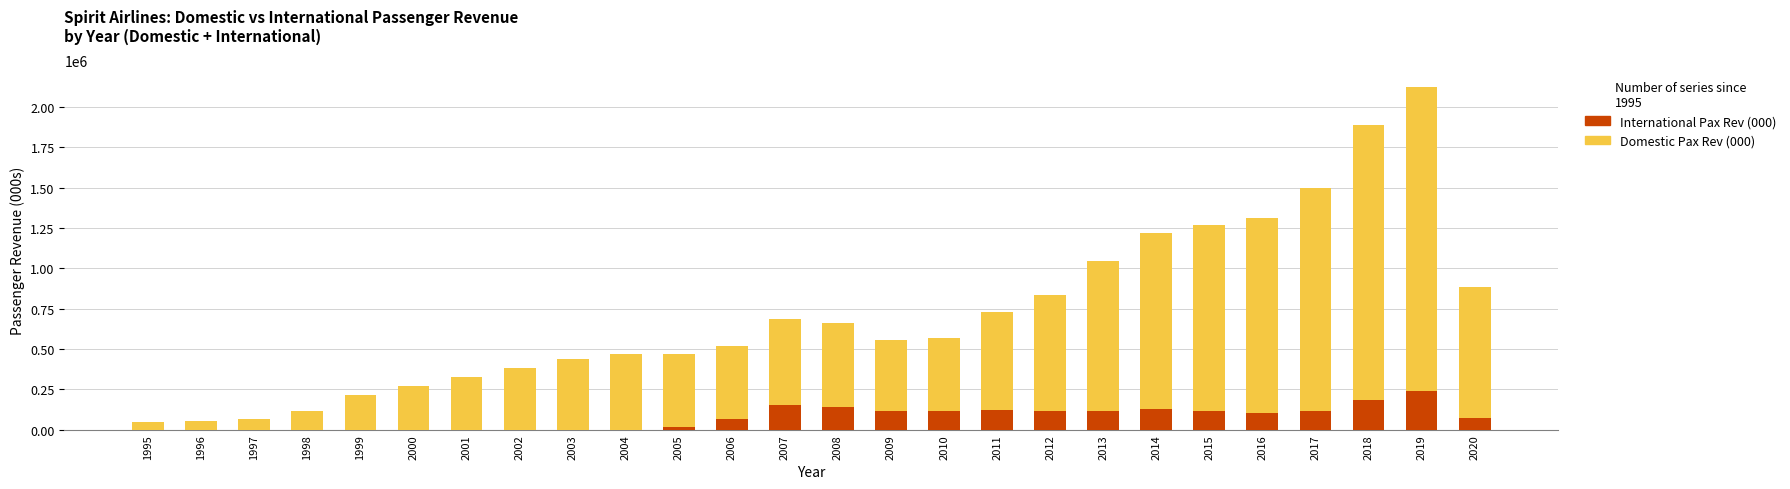

The value of International Pax Rev (000) at 2006 is 64049. True or false?

True